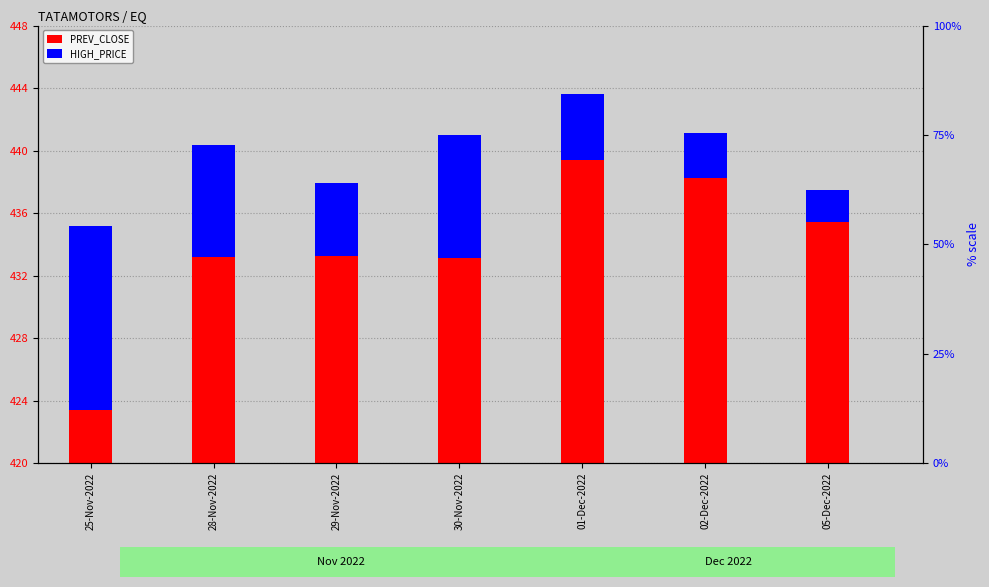

Count the number of categories in the chart.

7